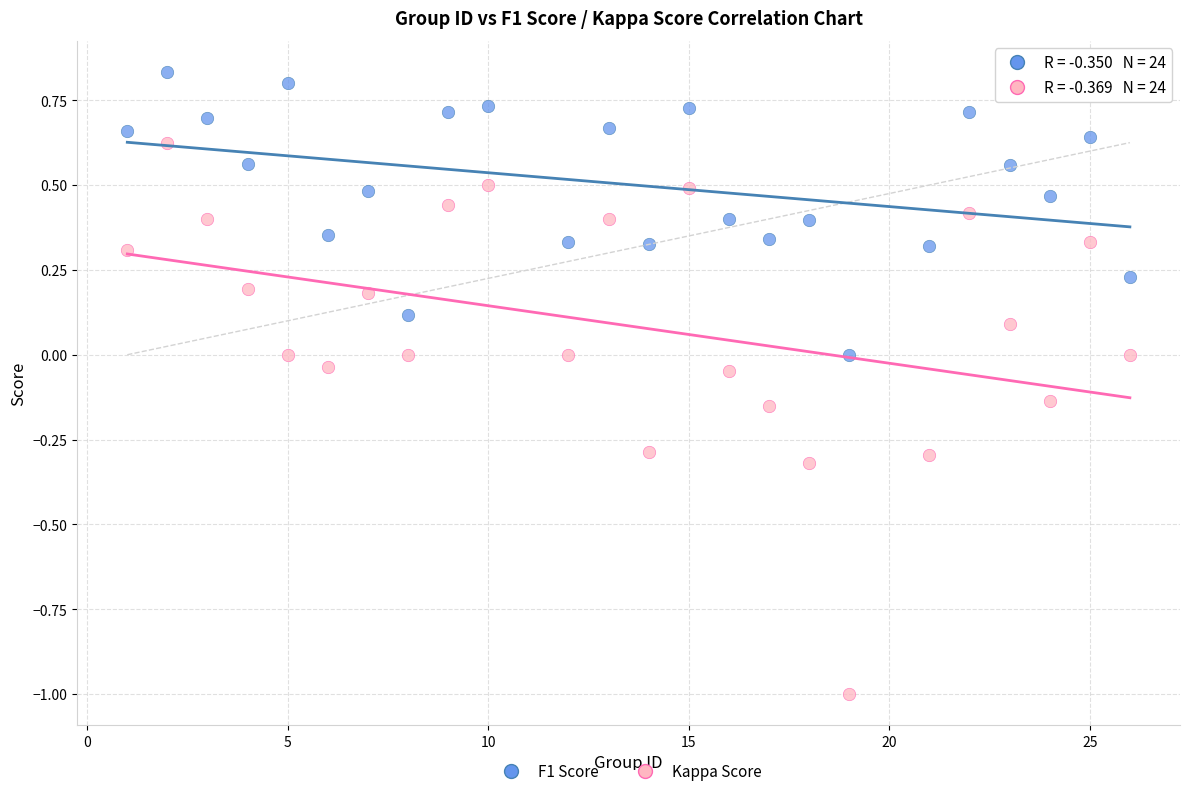

Across all data points, what is the range of Y values (max minus min)?

1.8